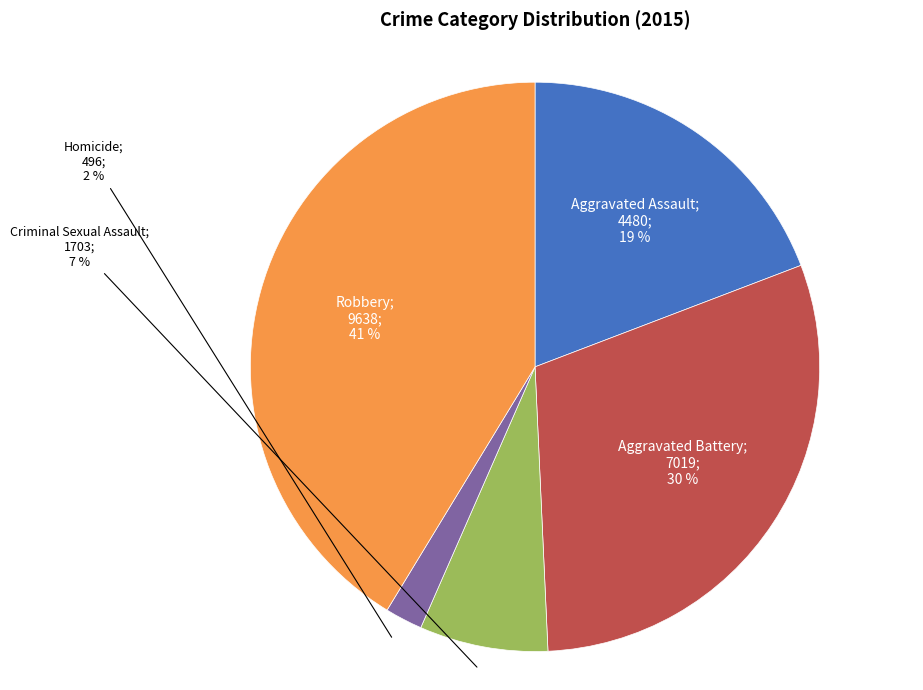

Is there a majority slice in this chart?

No